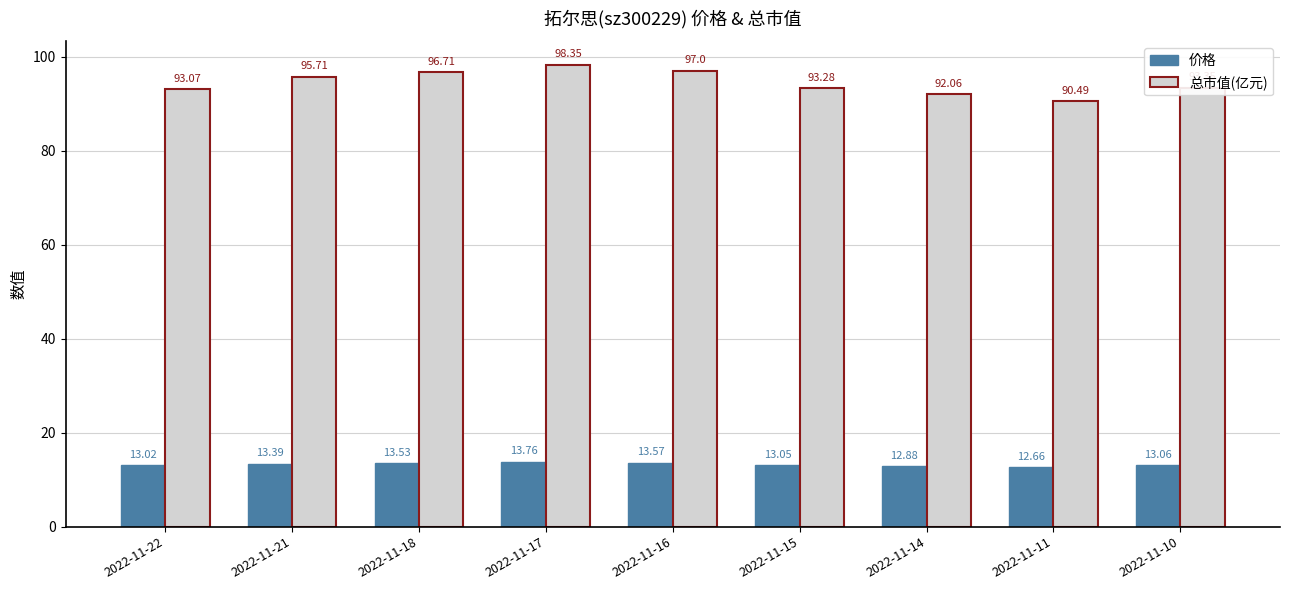

What is the spread (max minus min) of values at 2022-11-10?

80.3